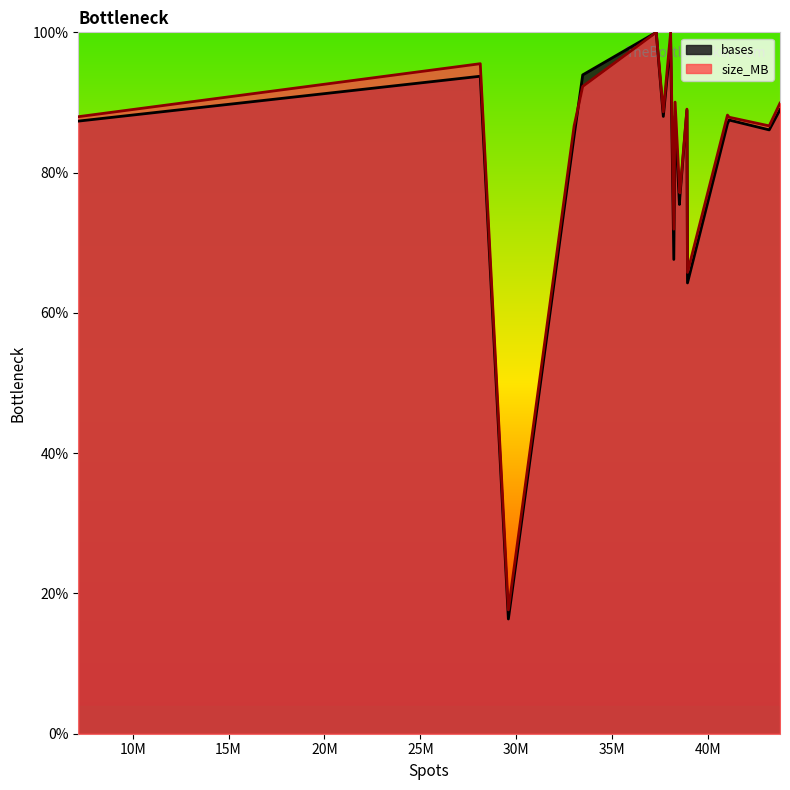

At how many categories does at least one series exceed 0?

18